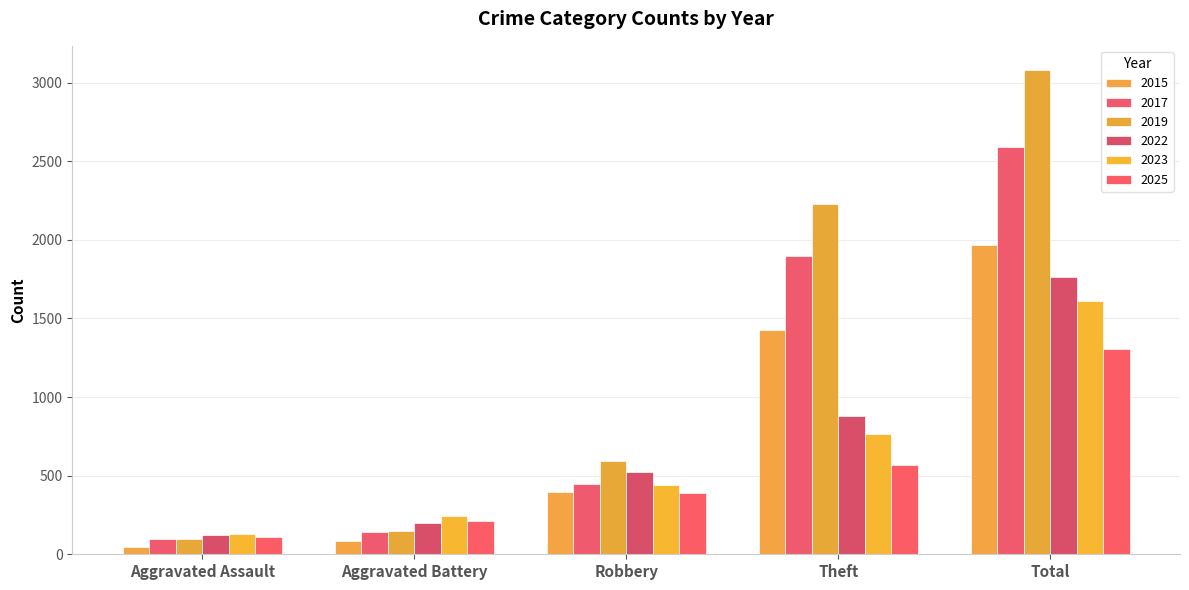

List the labels in order of 2019 value, largest first.

Total, Theft, Robbery, Aggravated Battery, Aggravated Assault